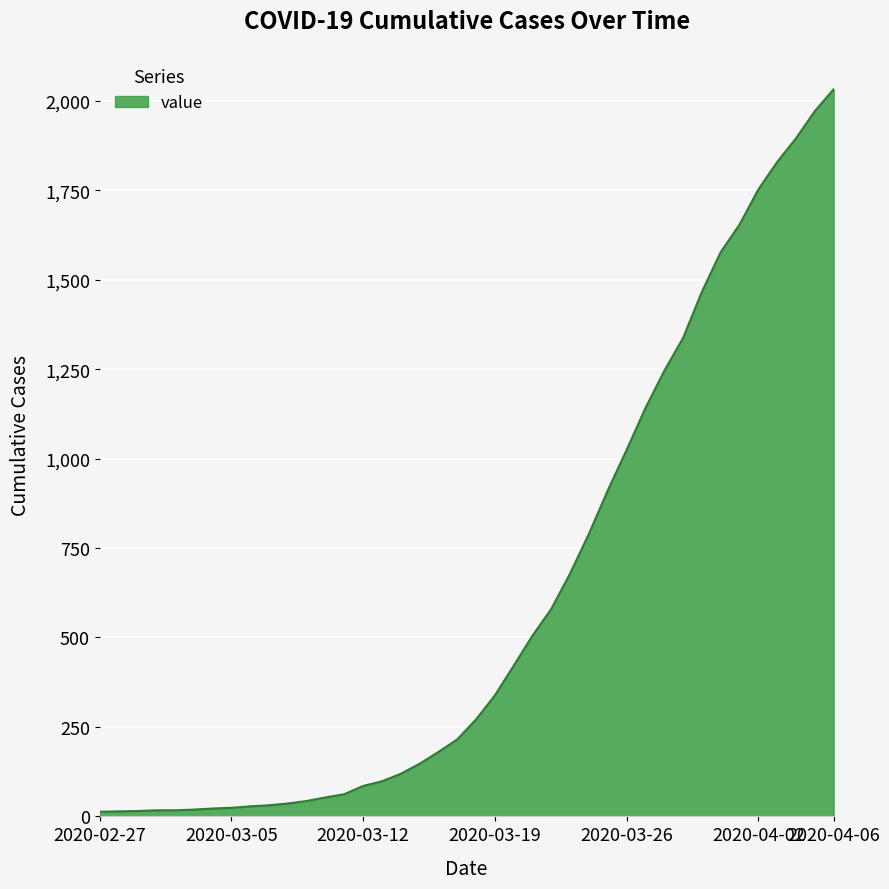

What is the maximum value shown in the chart?

2032